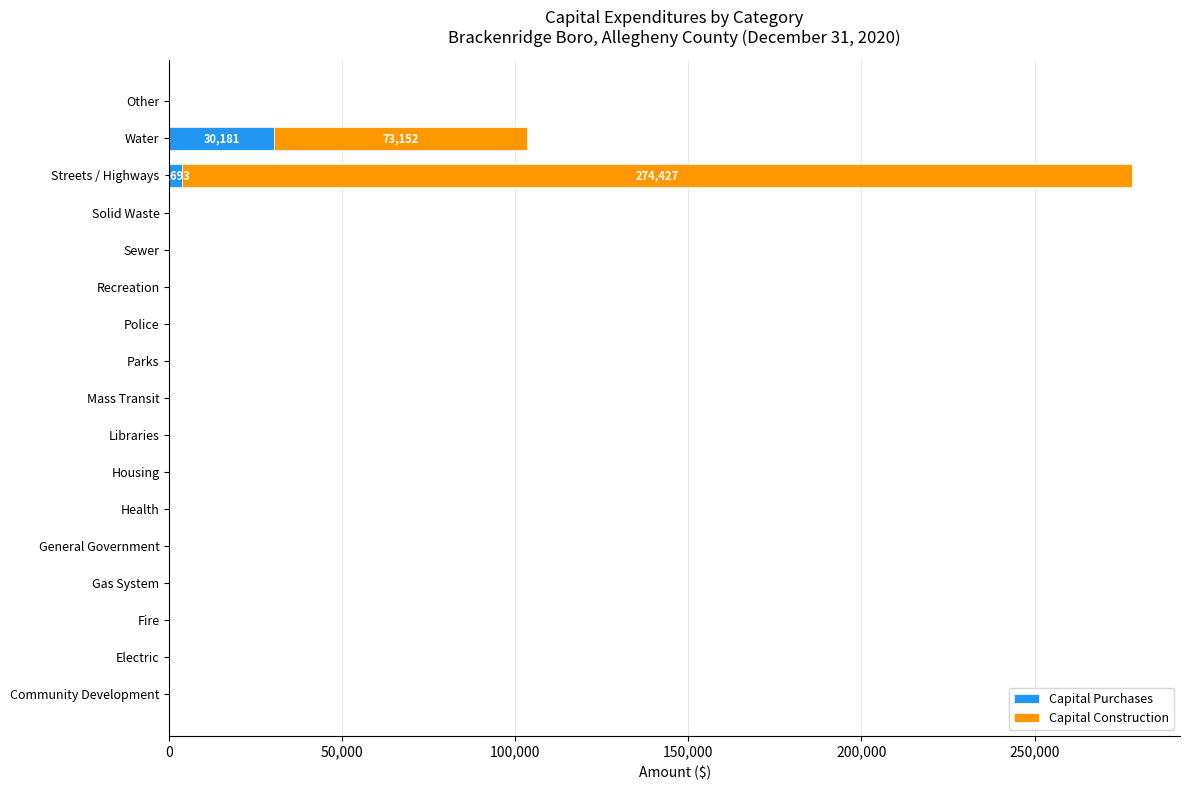

What is the maximum value for Capital Purchases?

30181